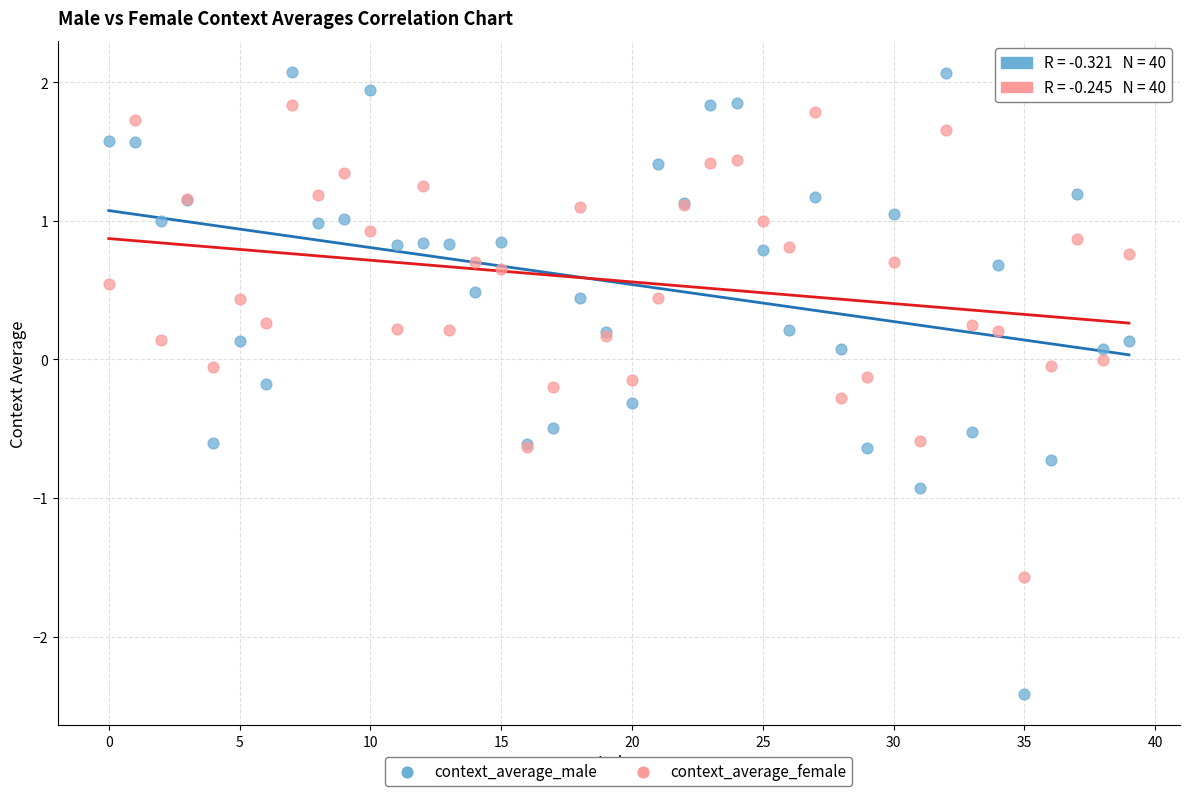

Which series contains the highest Y value?

context_average_male